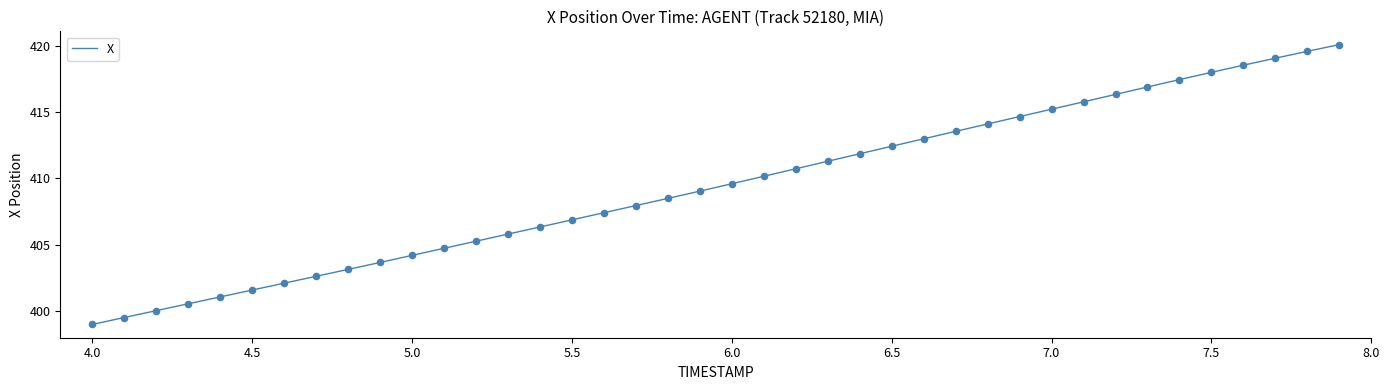

What is the difference between the maximum and minimum values?

21.1